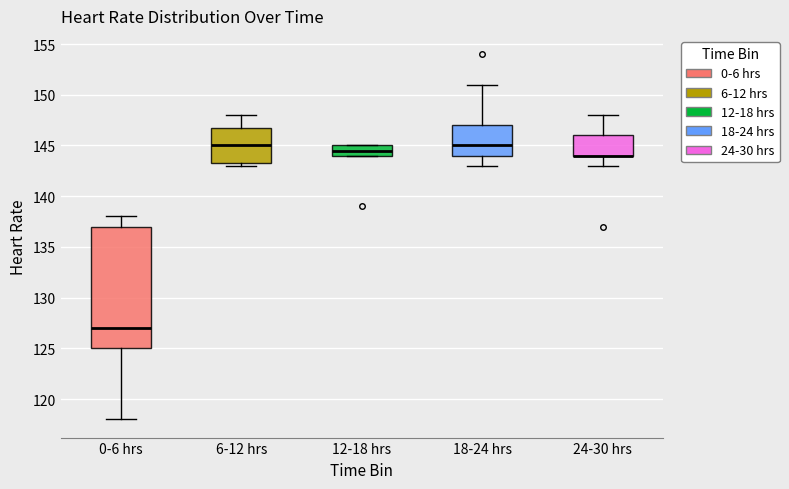

Reading left to right, transcribe this box plot: for each box, give where its median line is, the range the box spans, and where its two whiskers end, as read against the y-axis. The values are not printed on the chart, so give them approximately, as read against the axis.

0-6 hrs: median 127.0, box 125.0 to 137.0, whiskers 118.0 to 138.0
6-12 hrs: median 145.0, box 143.5 to 147.0, whiskers 143.0 to 148.0
12-18 hrs: median 144.5, box 144.0 to 145.0, whiskers 144.0 to 145.0
18-24 hrs: median 145.0, box 144.0 to 147.0, whiskers 143.0 to 151.0
24-30 hrs: median 144.0 (drawn on the box's lower edge), box 144.0 to 146.0, whiskers 143.0 to 148.0